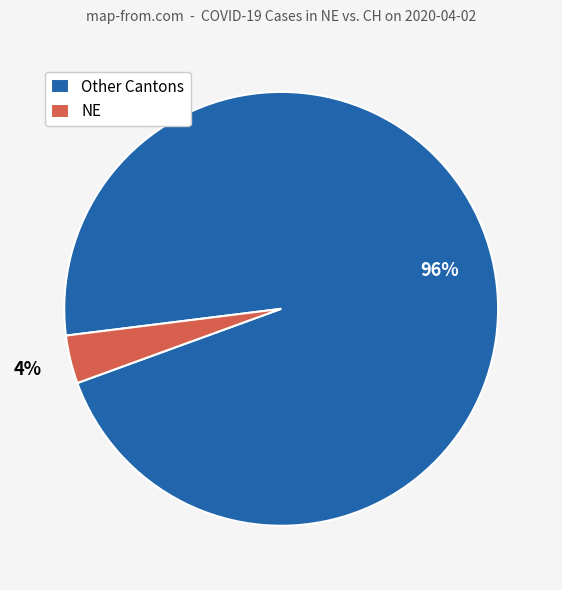

Which has a higher value, NE or Other Cantons?

Other Cantons